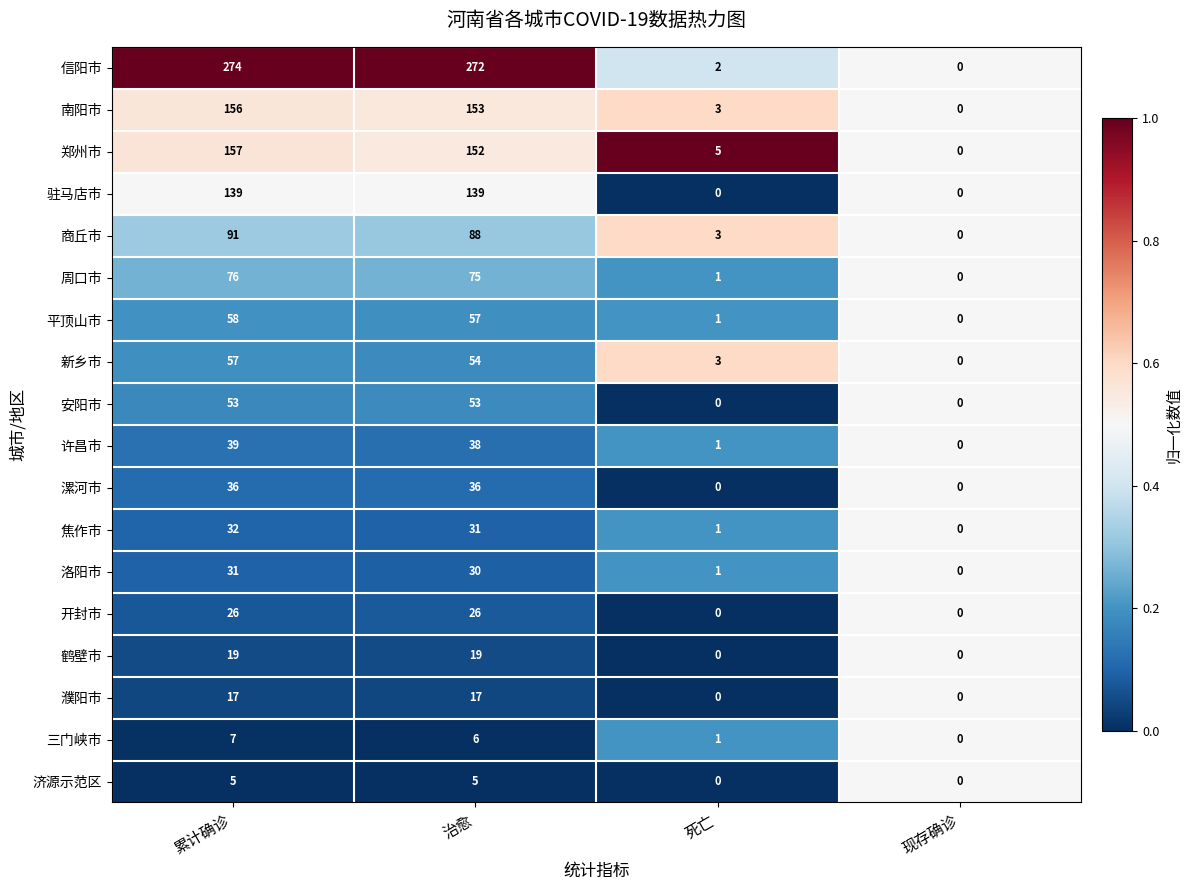

The 濮阳市 series shows 0 at 现存确诊. True or false?

True